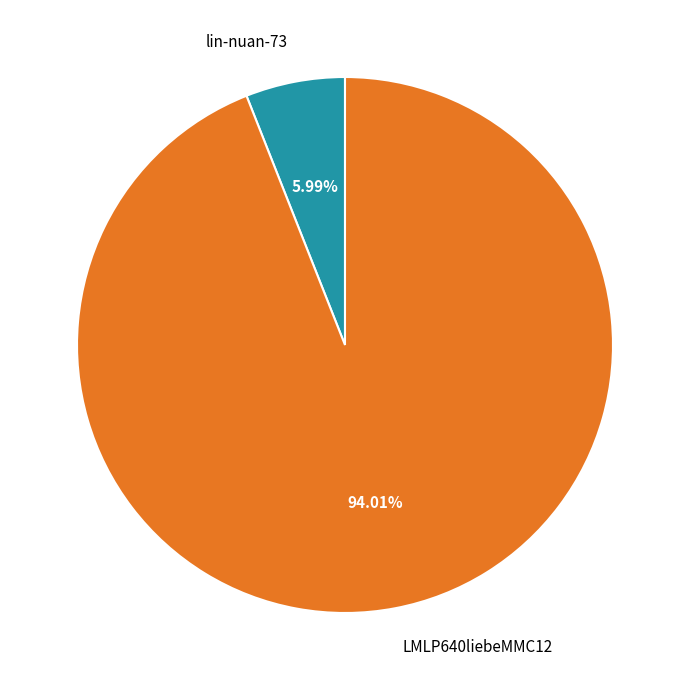

Between LMLP640liebeMMC12 and lin-nuan-73, which is larger?

LMLP640liebeMMC12